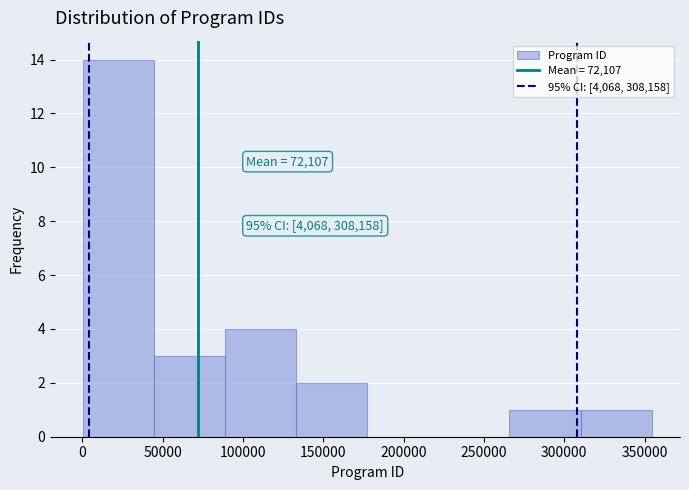

Over which range of the x-axis is the bar tallest?

0 to 45000